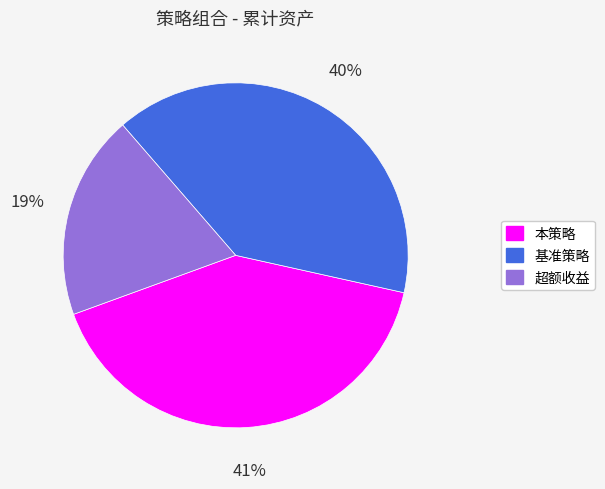

To the nearest percent, what is the average slice percentage?

33%